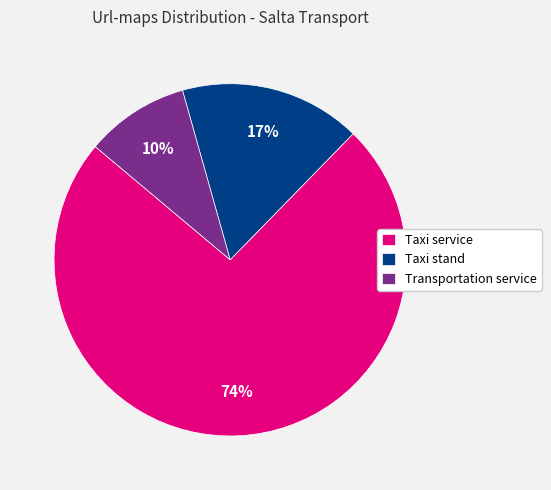

Combined, do Taxi service and Taxi stand account for over 50%?

Yes